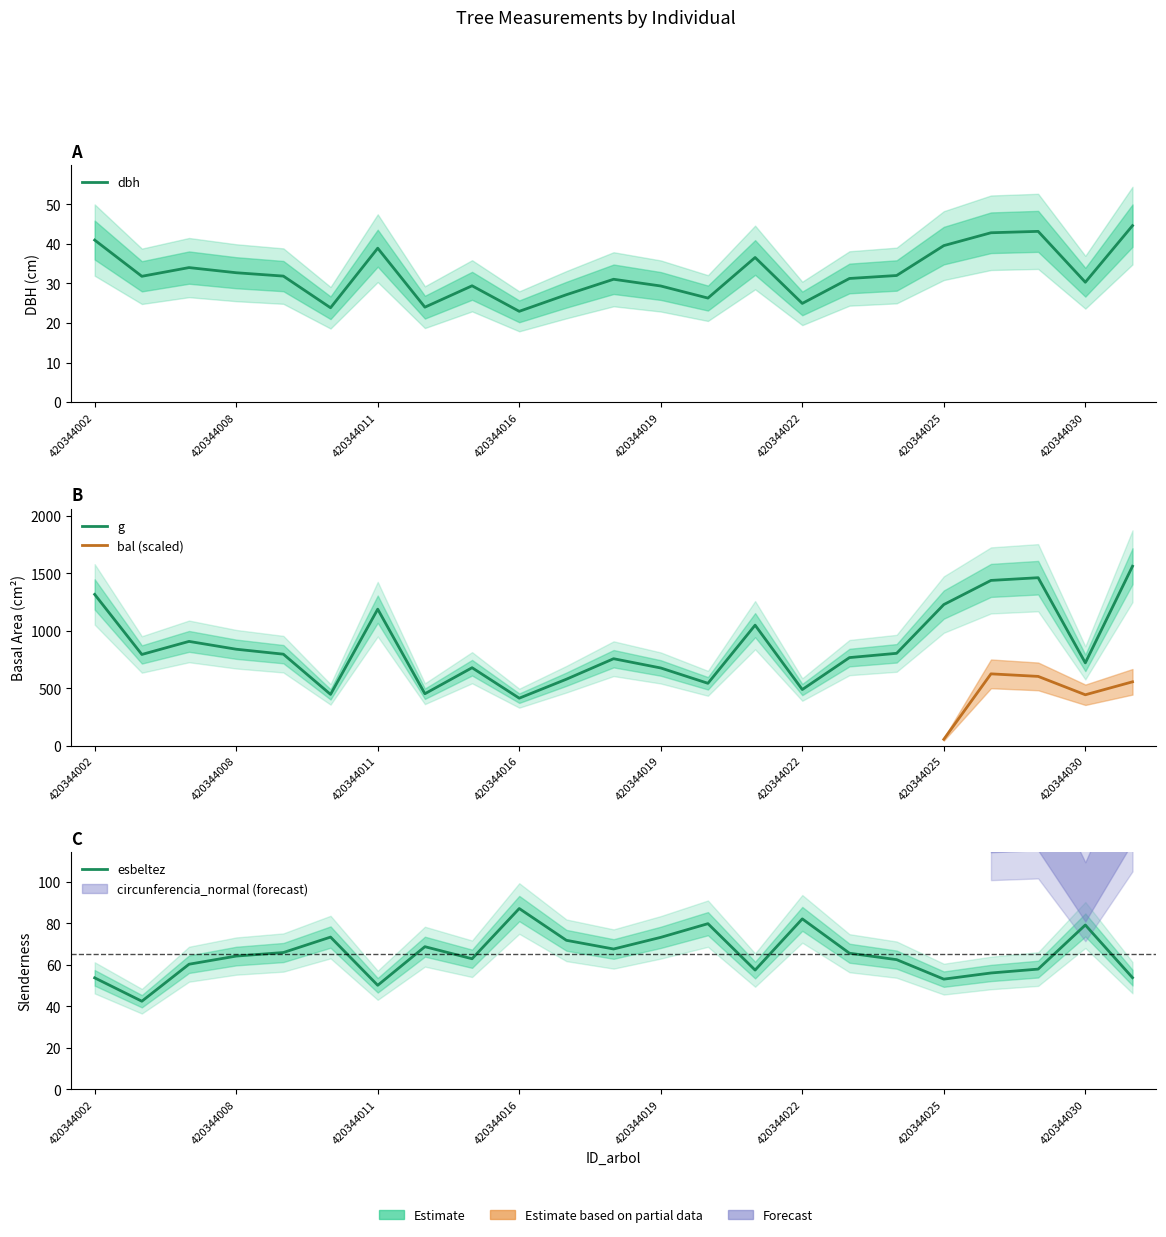

What is the average value of the dbh series?

32.6